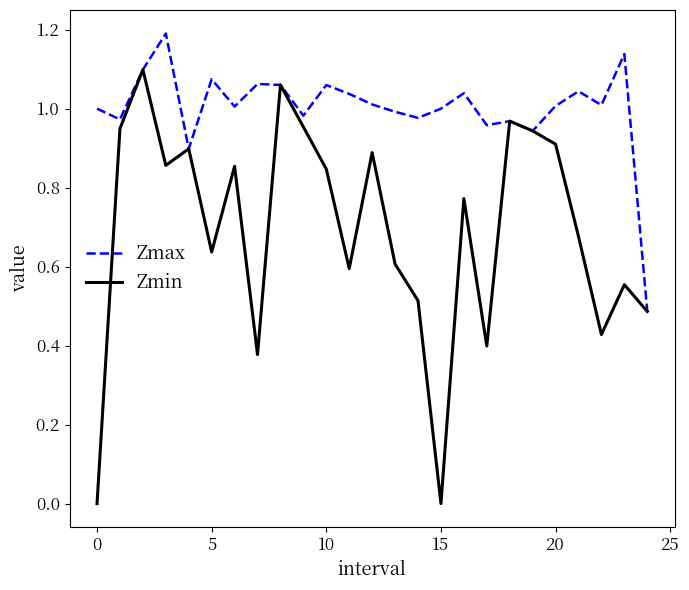

Which series has the largest range (max minus min)?

Zmin